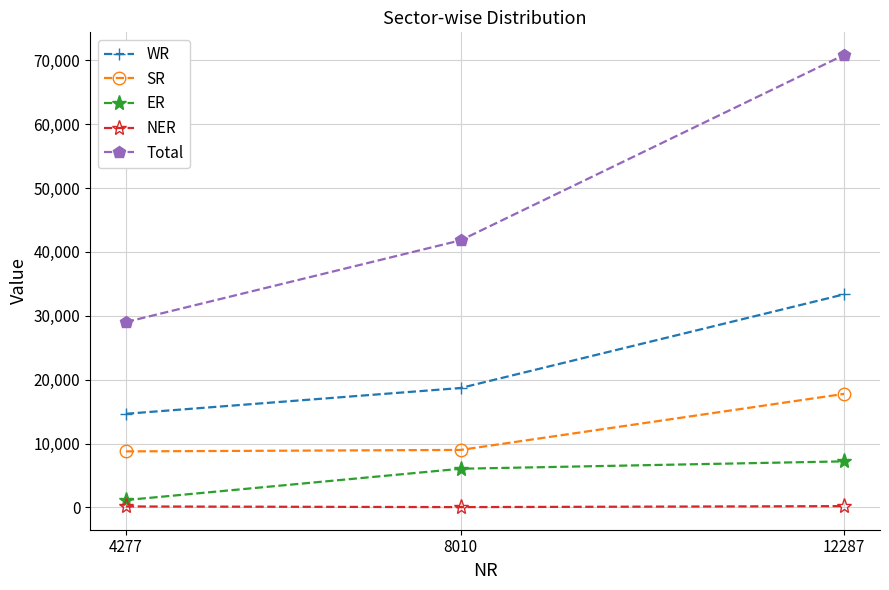

At 12287, list the series in order from largest to smallest.

Total, WR, SR, ER, NER